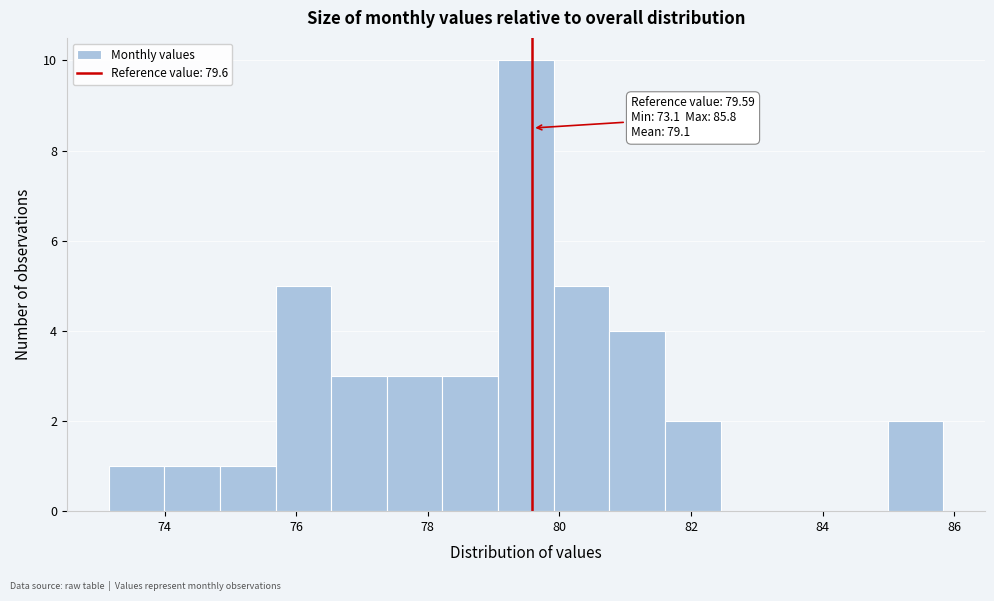

Over which range of the x-axis is the bar tallest?

79.0 to 80.0